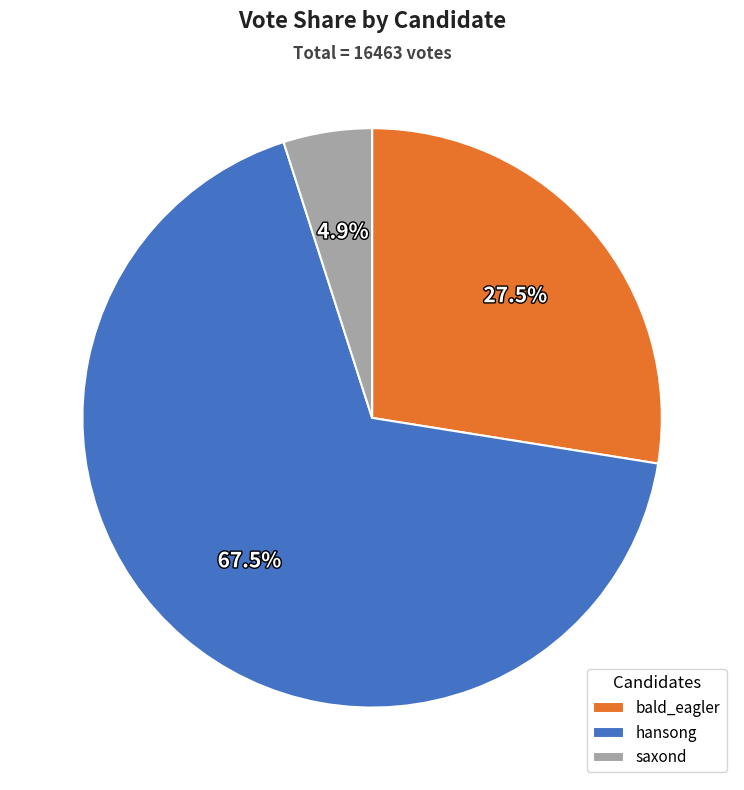

To the nearest percent, what is the difference between the largest and smallest slice percentages?

63%